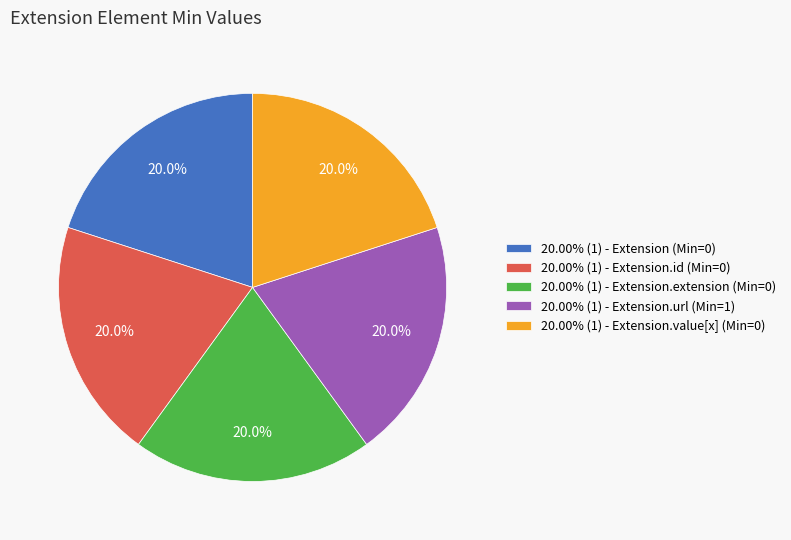

How many segments does this pie chart have?

5